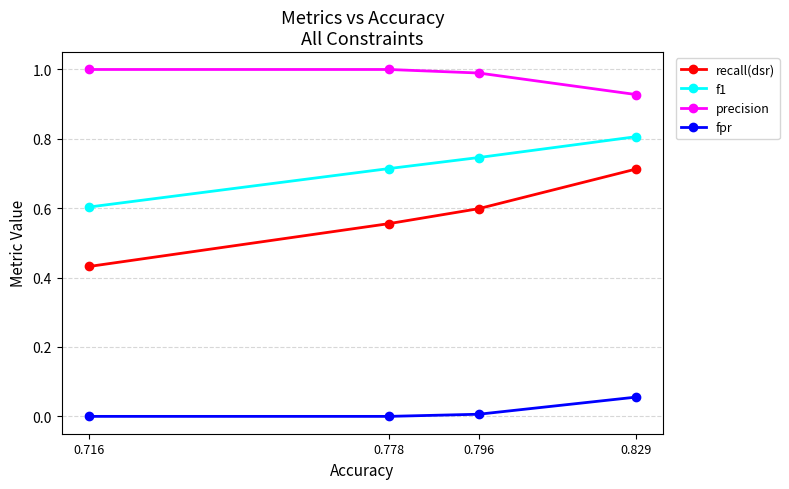

True or false: precision and recall(dsr) intersect in this chart.

False